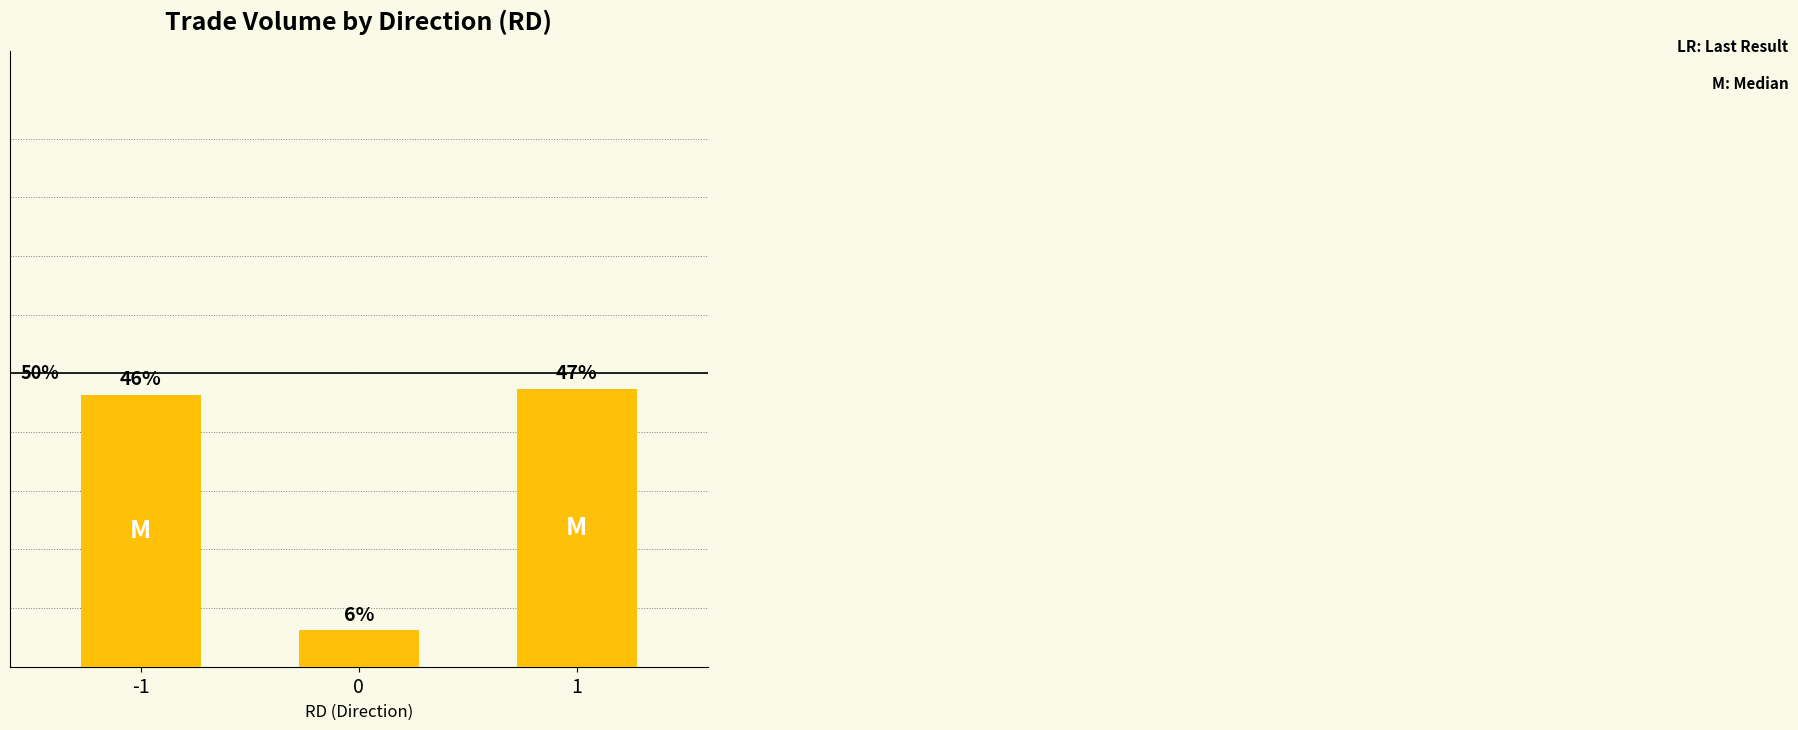

Rank the categories by value from lowest to highest.

0, -1, 1